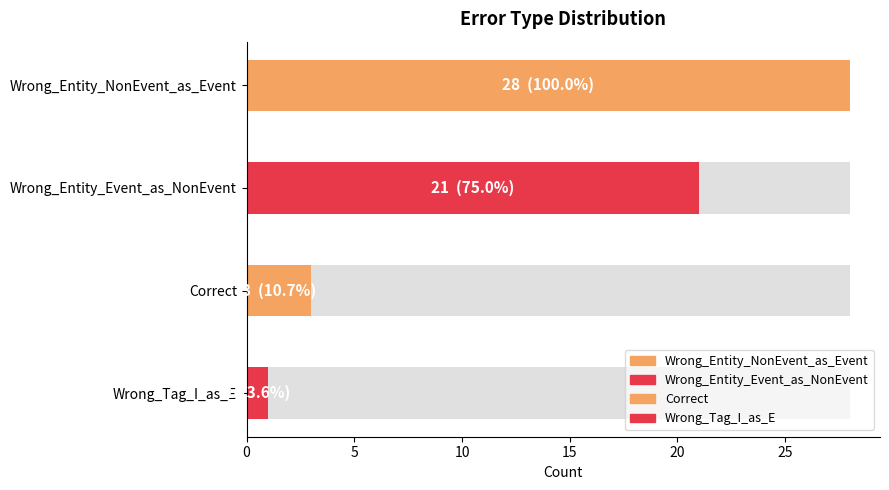

Is it true that the value at Correct is 3?

True